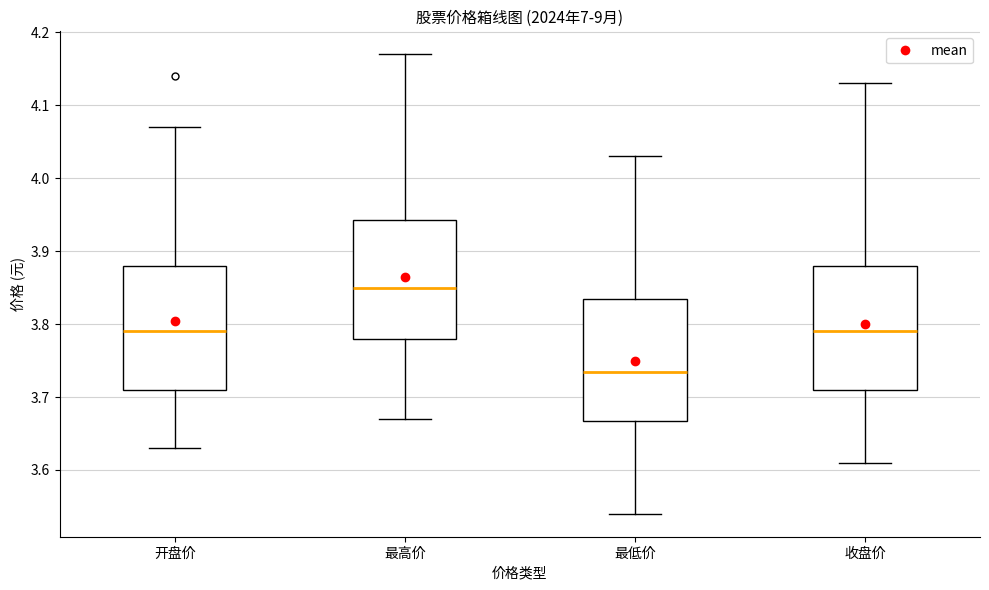

Where is the upper edge of the box for 最高价 on the y-axis? The values are not printed on the chart, so give them approximately, as read against the axis.

3.94